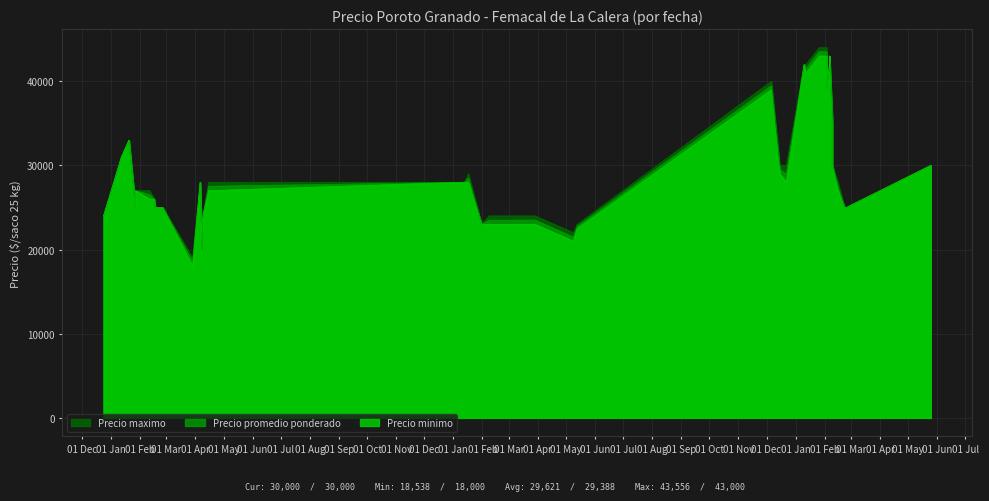

The value of Precio minimo at 2023-02-06 is 42000. True or false?

True